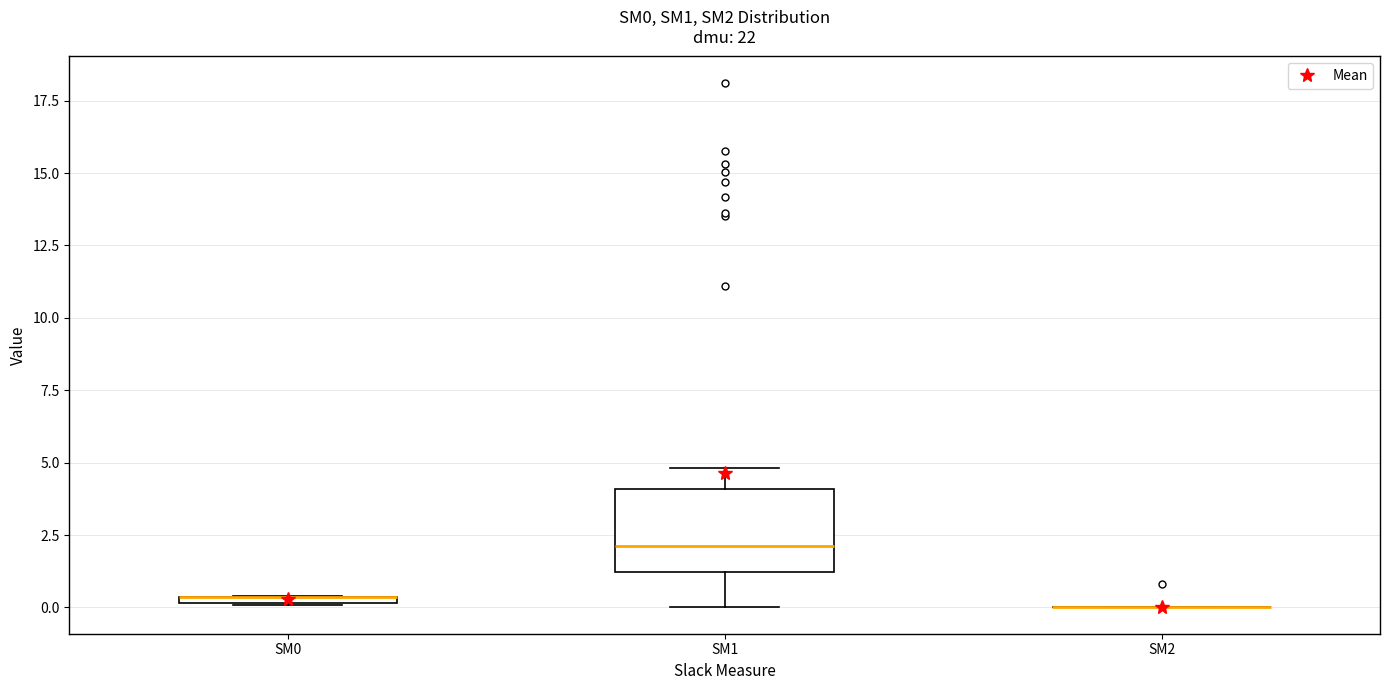

Which box is the tallest, from its lower edge to its upper edge?

SM1